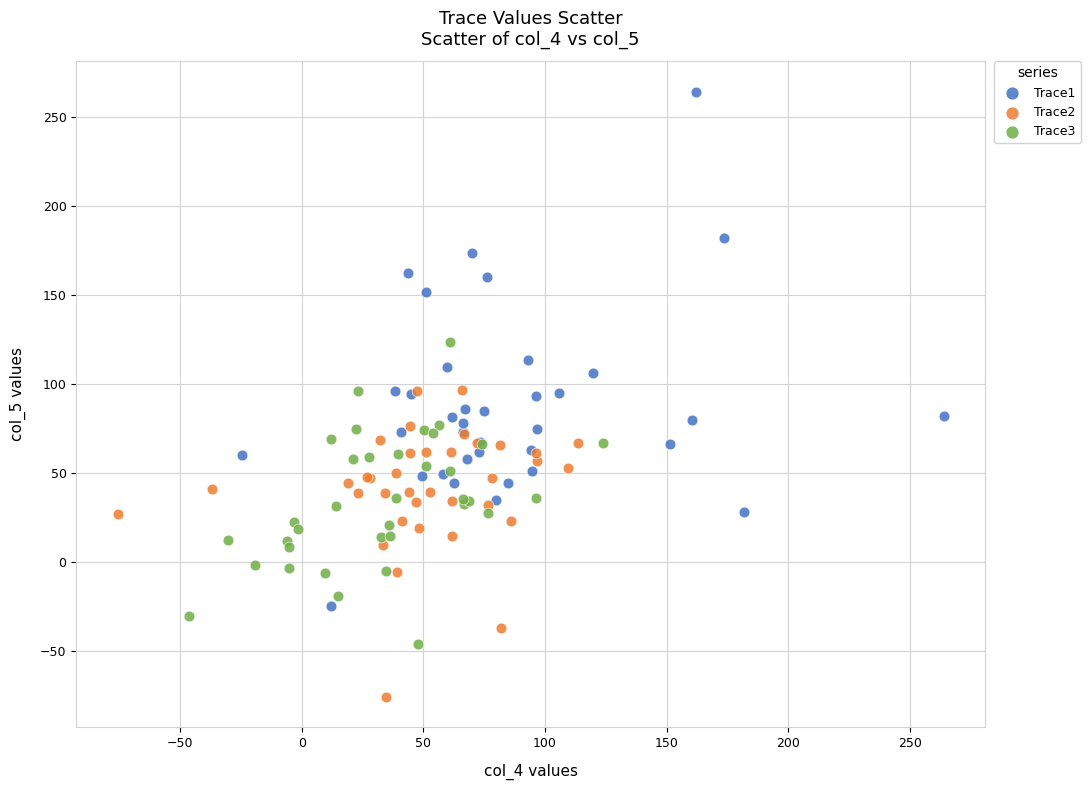

Which series has the widest spread of Y values?

Trace1